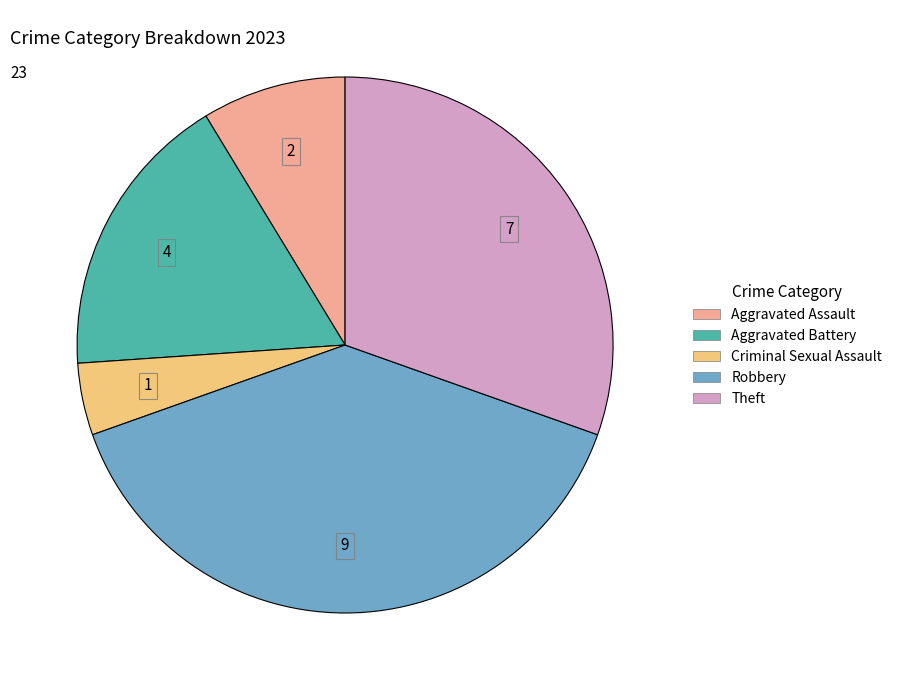

Is there a majority slice in this chart?

No